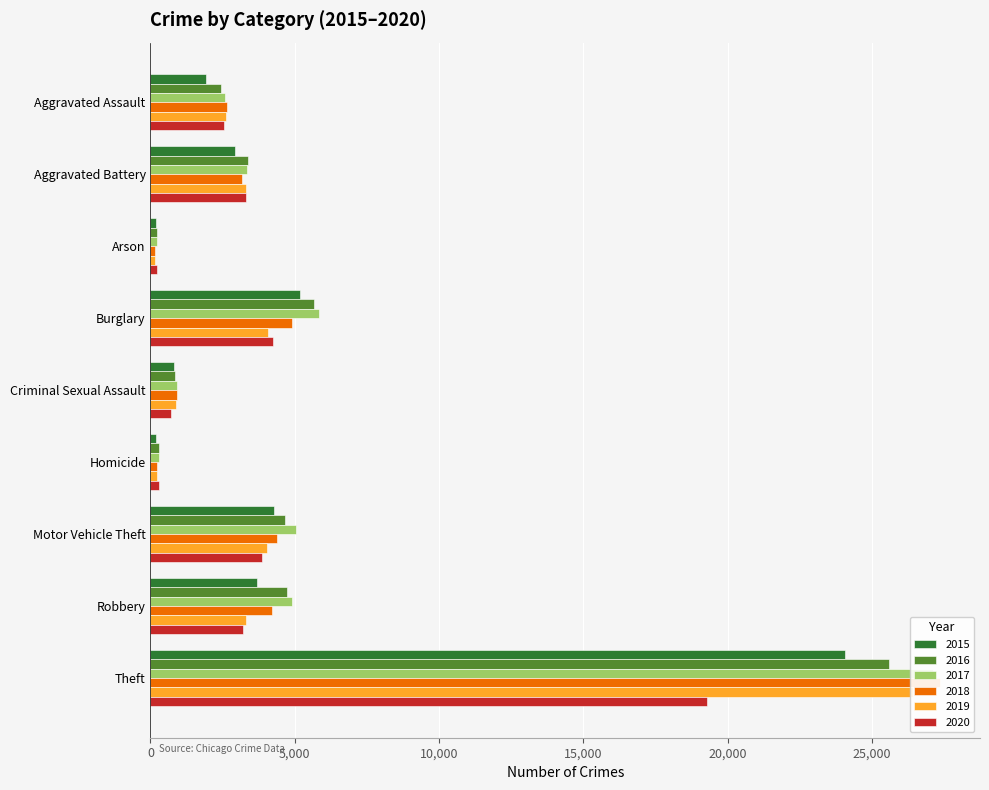

How many categories are shown in the chart?

9